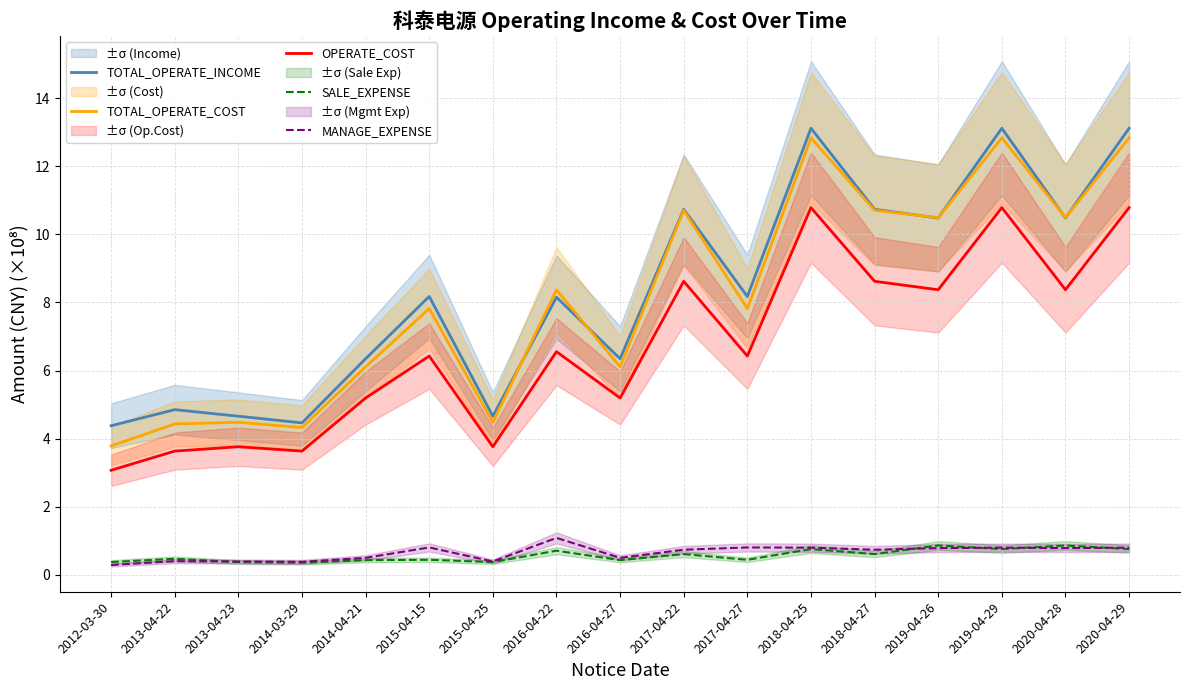

How many interior local valleys does the MANAGE_EXPENSE series have?

5